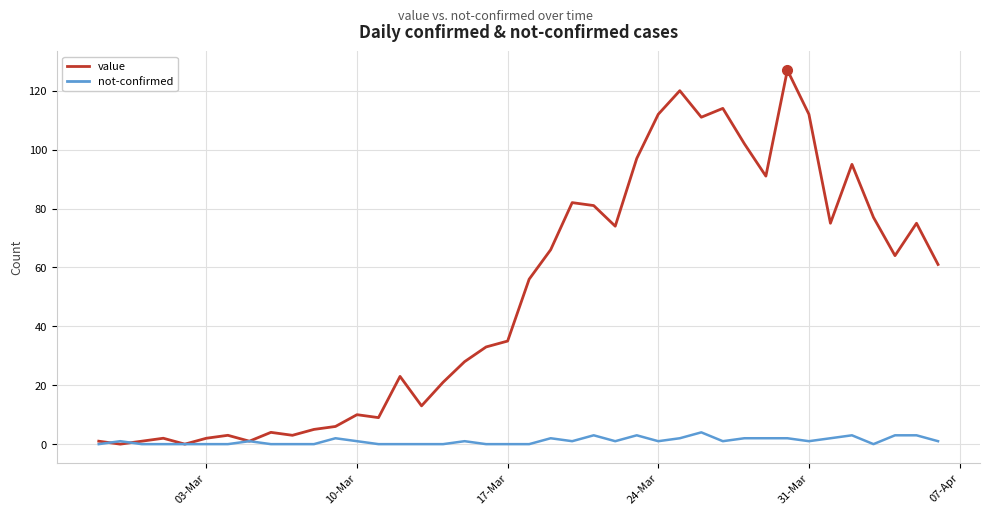

Rank the series by their maximum value, from lowest to highest.

not-confirmed, value